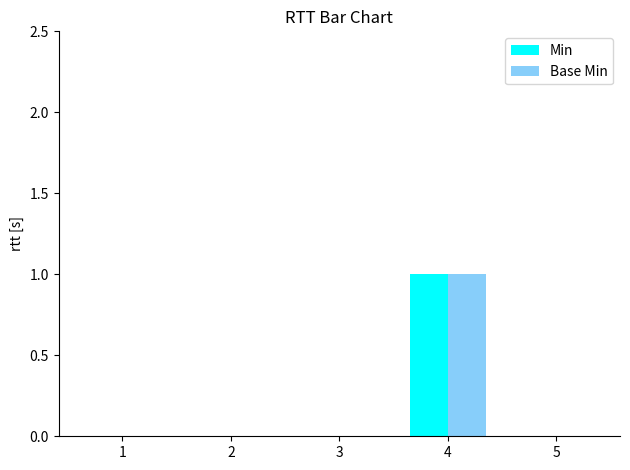

Reading left to right, what are all the values shown in this chart?

Min: 1=0	2=0	3=0	4=1	5=0
Base Min: 1=0	2=0	3=0	4=1	5=0